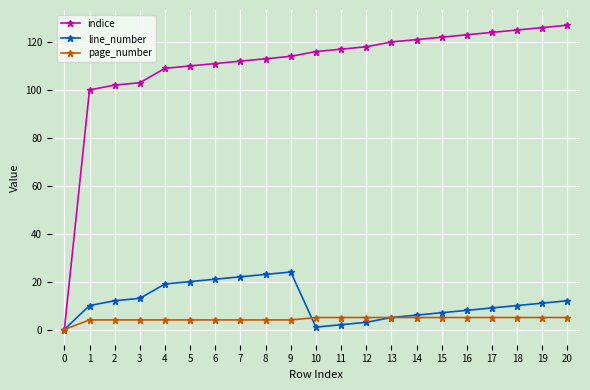

Which series changed the most between 0 and 15?

indice